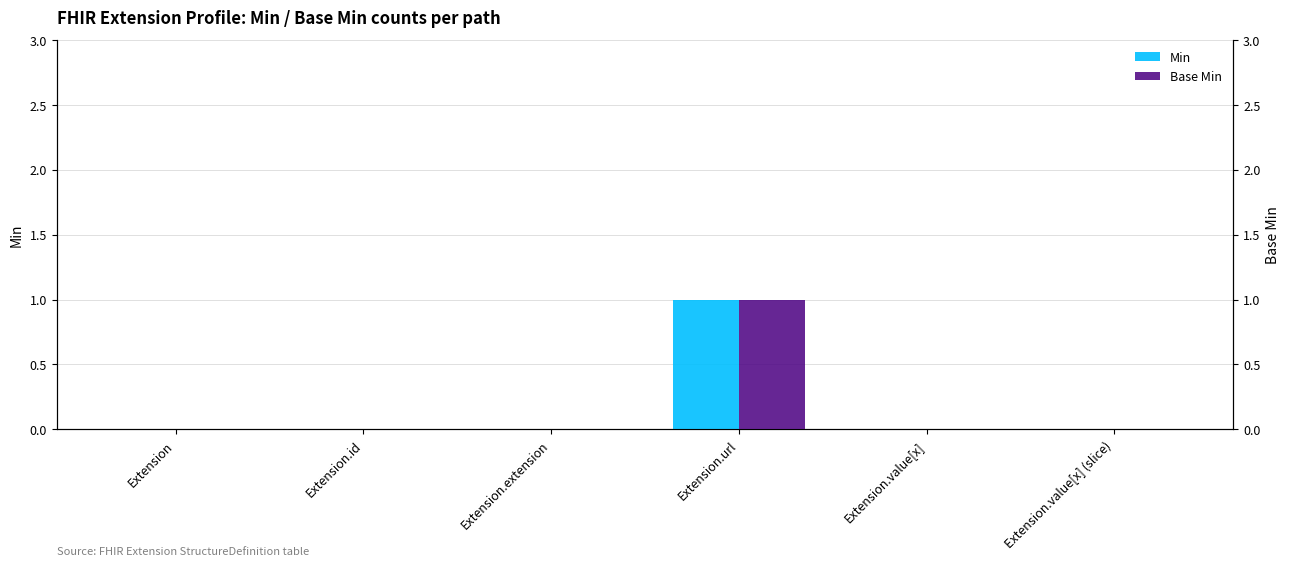

Between Extension.extension and Extension.value[x] (slice), which series saw the biggest shift?

Min